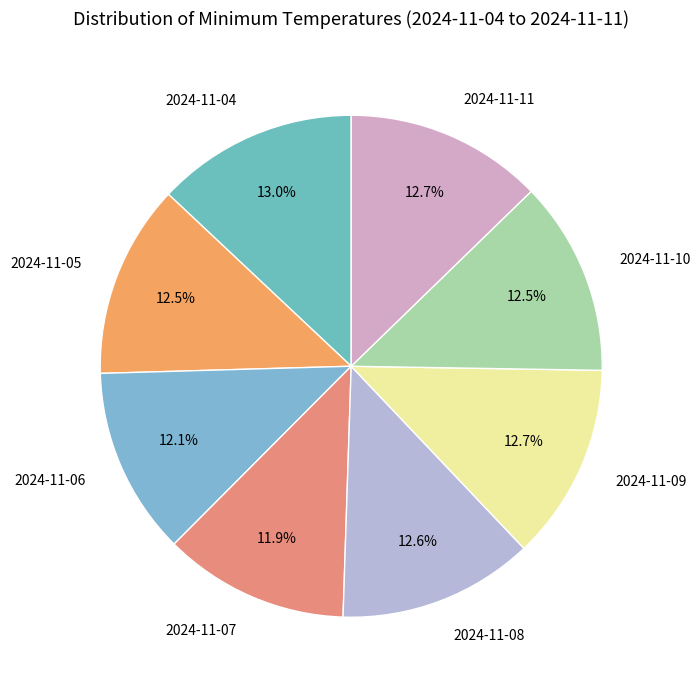

How many segments does this pie chart have?

8